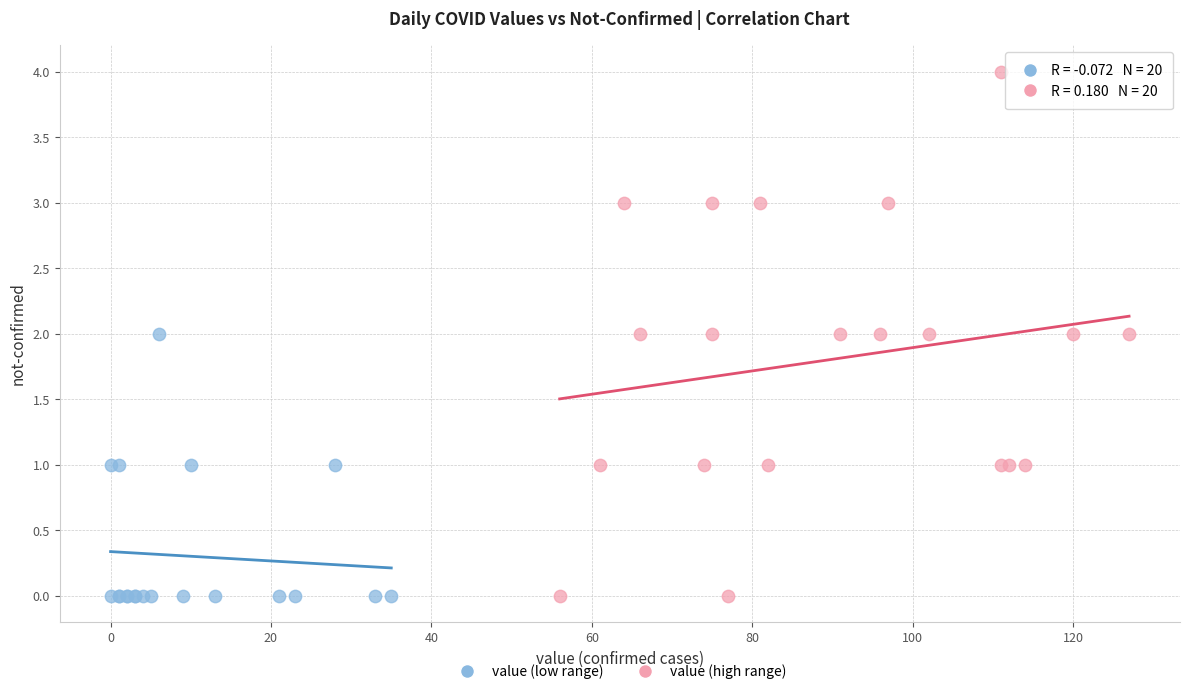

Which series has the largest Y range (max minus min)?

value (high range)